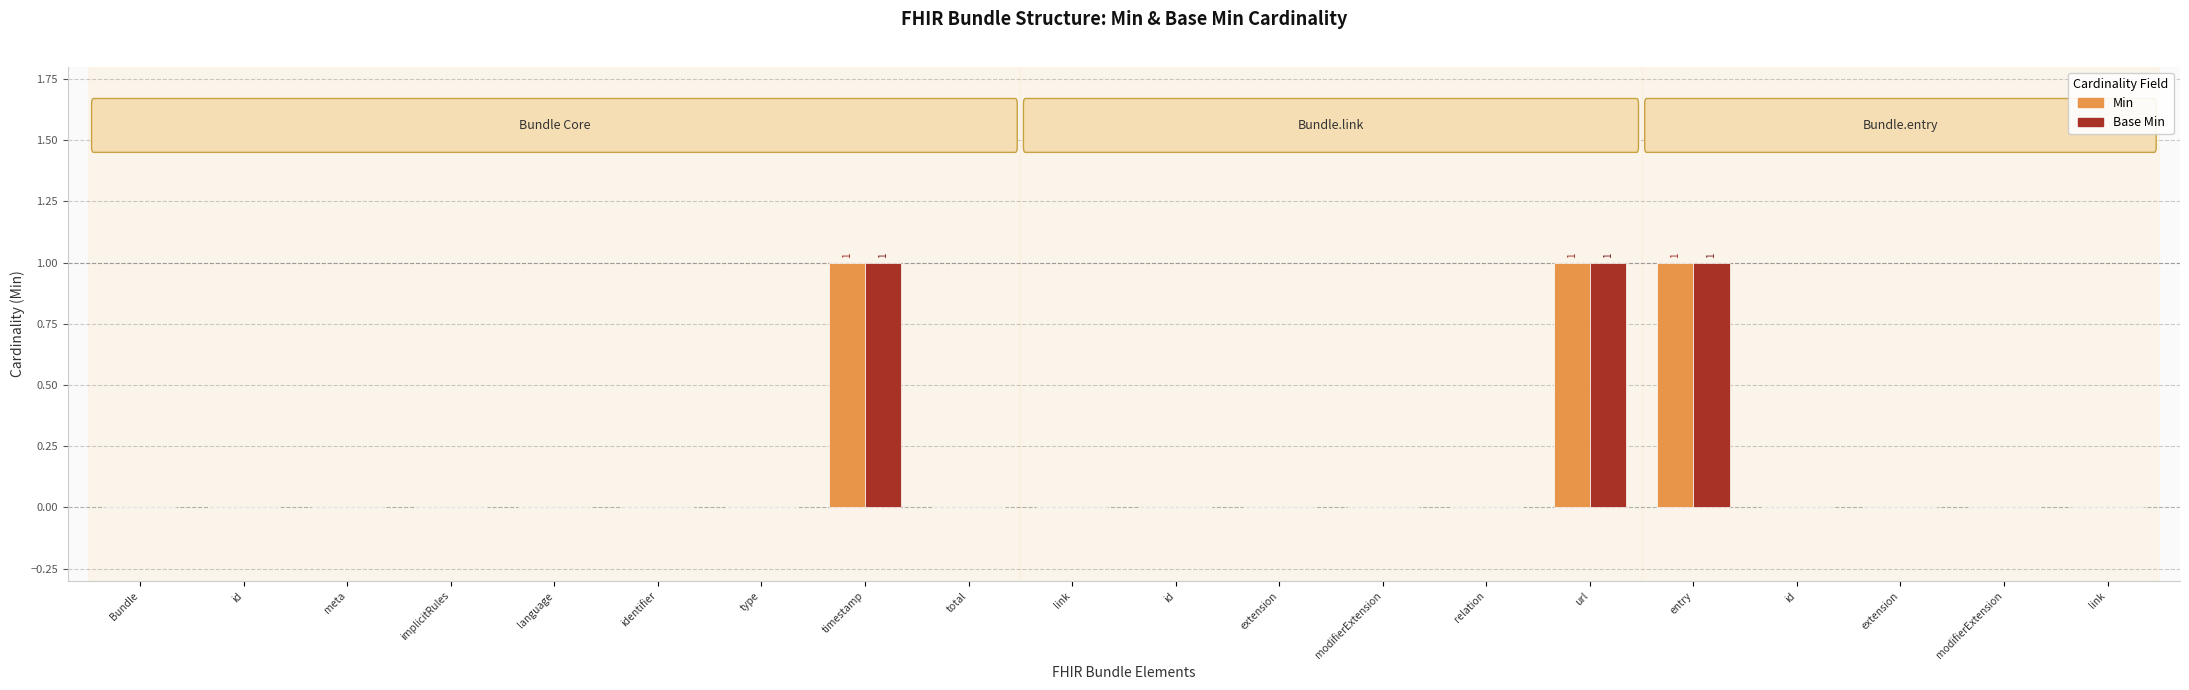

What is the maximum value shown in the chart?

1